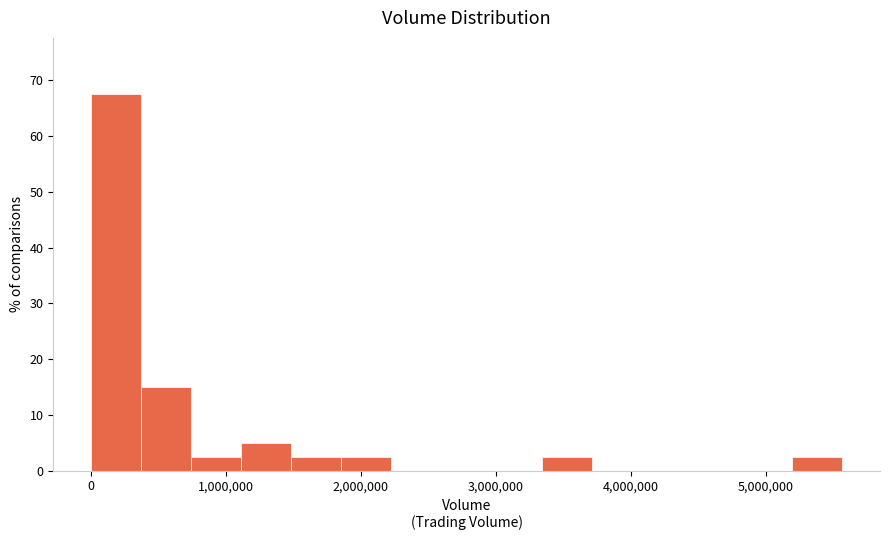

Read against the x-axis, roughly where is the centre of the tallest bar?

200000